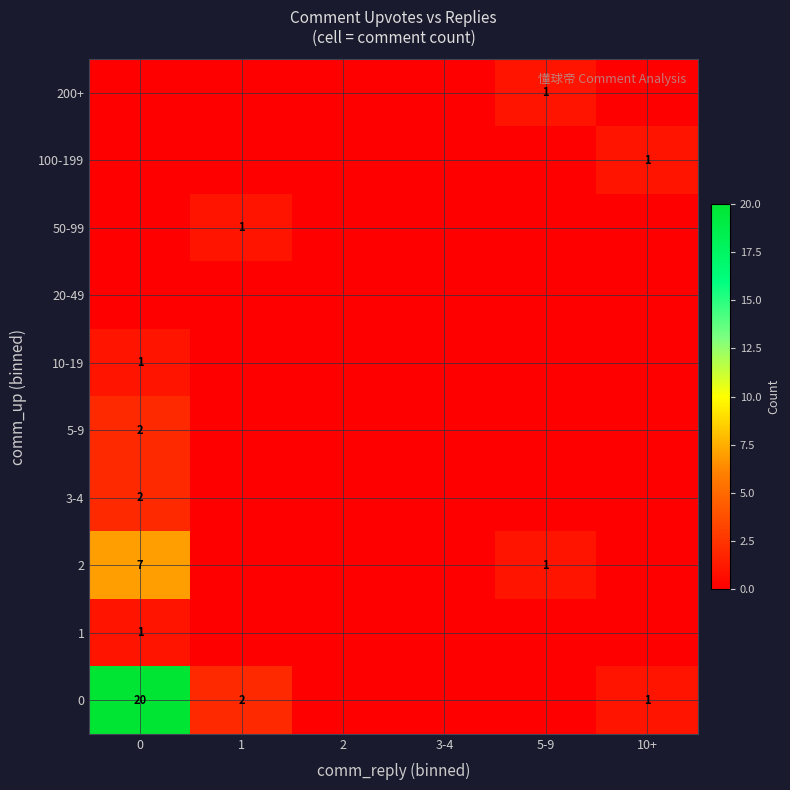

Reading left to right, what are all the values shown in this chart?

row_0: 0=0	1=0	2=0	3-4=0	5-9=1	10+=0
row_1: 0=0	1=0	2=0	3-4=0	5-9=0	10+=1
row_2: 0=0	1=1	2=0	3-4=0	5-9=0	10+=0
row_3: 0=0	1=0	2=0	3-4=0	5-9=0	10+=0
row_4: 0=1	1=0	2=0	3-4=0	5-9=0	10+=0
row_5: 0=2	1=0	2=0	3-4=0	5-9=0	10+=0
row_6: 0=2	1=0	2=0	3-4=0	5-9=0	10+=0
row_7: 0=7	1=0	2=0	3-4=0	5-9=1	10+=0
row_8: 0=1	1=0	2=0	3-4=0	5-9=0	10+=0
row_9: 0=20	1=2	2=0	3-4=0	5-9=0	10+=1